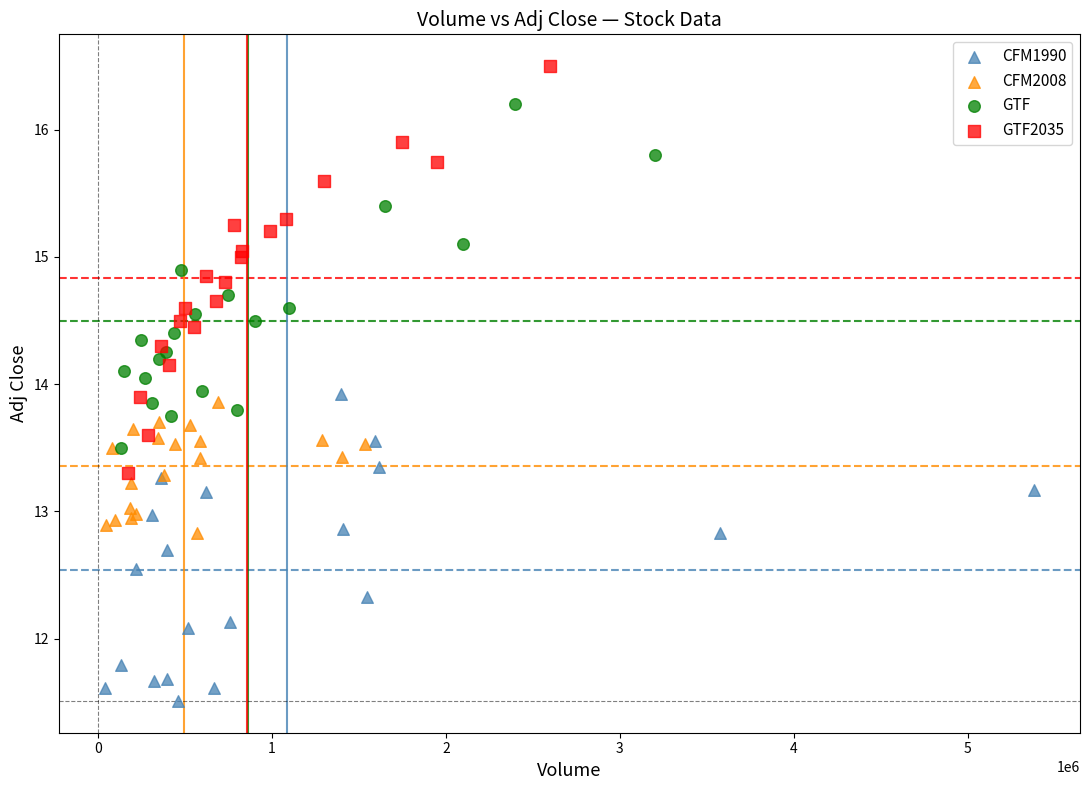

Which series reaches the minimum Y coordinate?

CFM1990